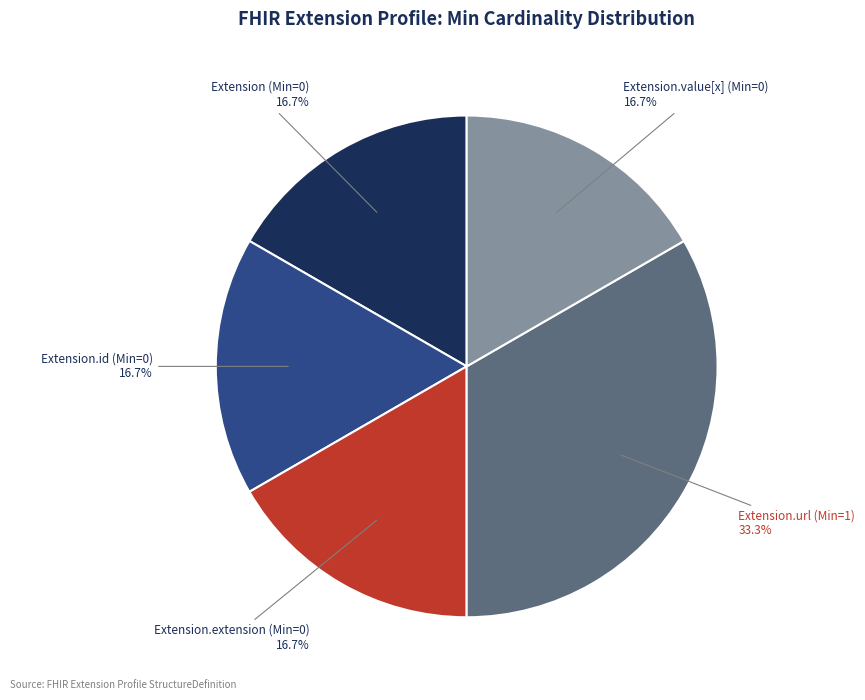

Is there a majority slice in this chart?

No